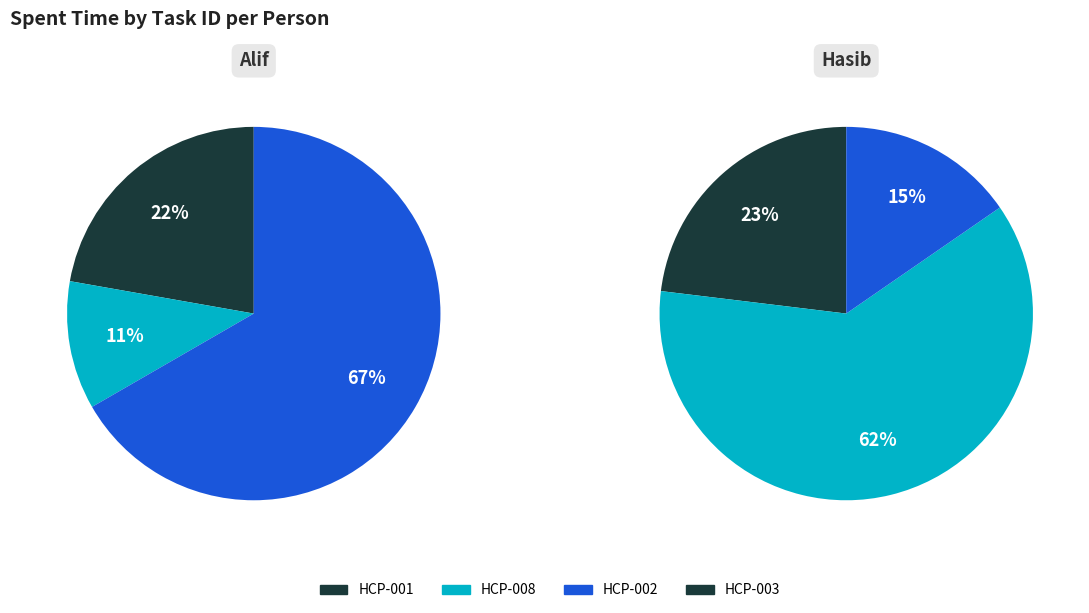

Is it true that Alif is 14% of the pie?

False